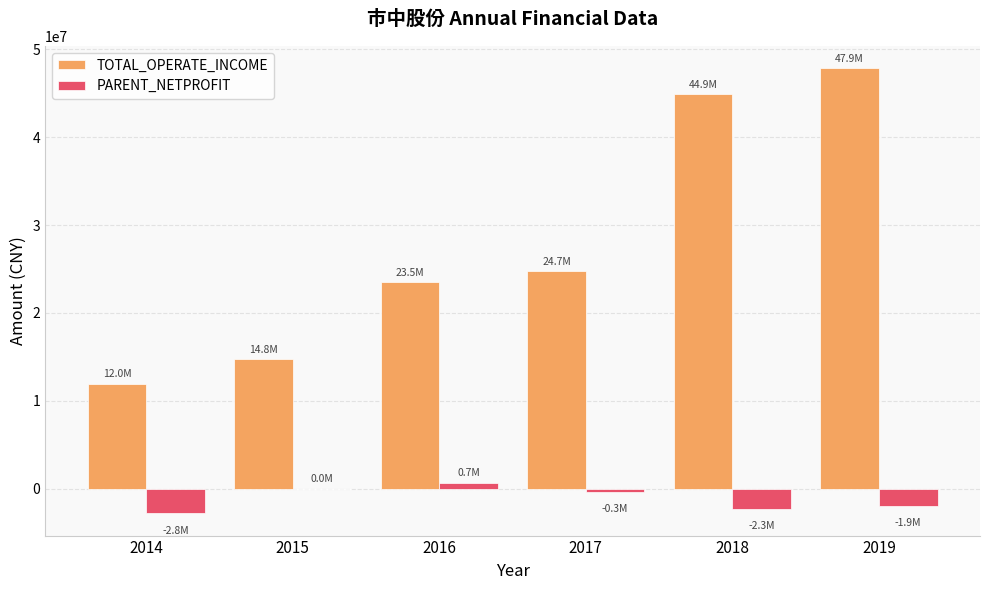

The value of TOTAL_OPERATE_INCOME at 2016 is 6565812.0. True or false?

False